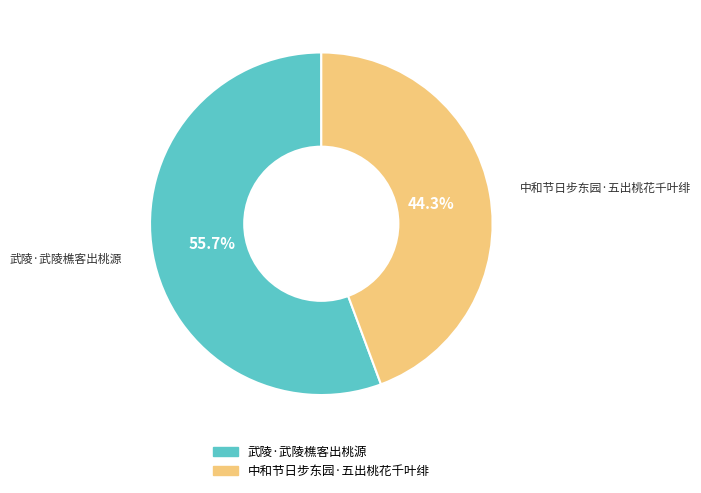

Which category has the biggest portion of the pie?

武陵·武陵樵客出桃源